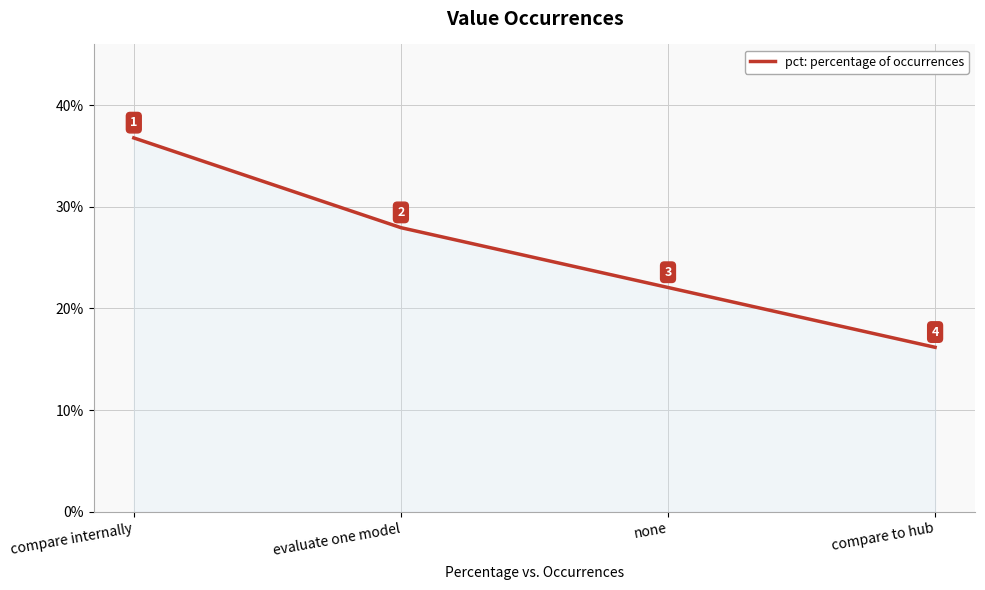

Is this an area chart (filled region under the line)?

Yes